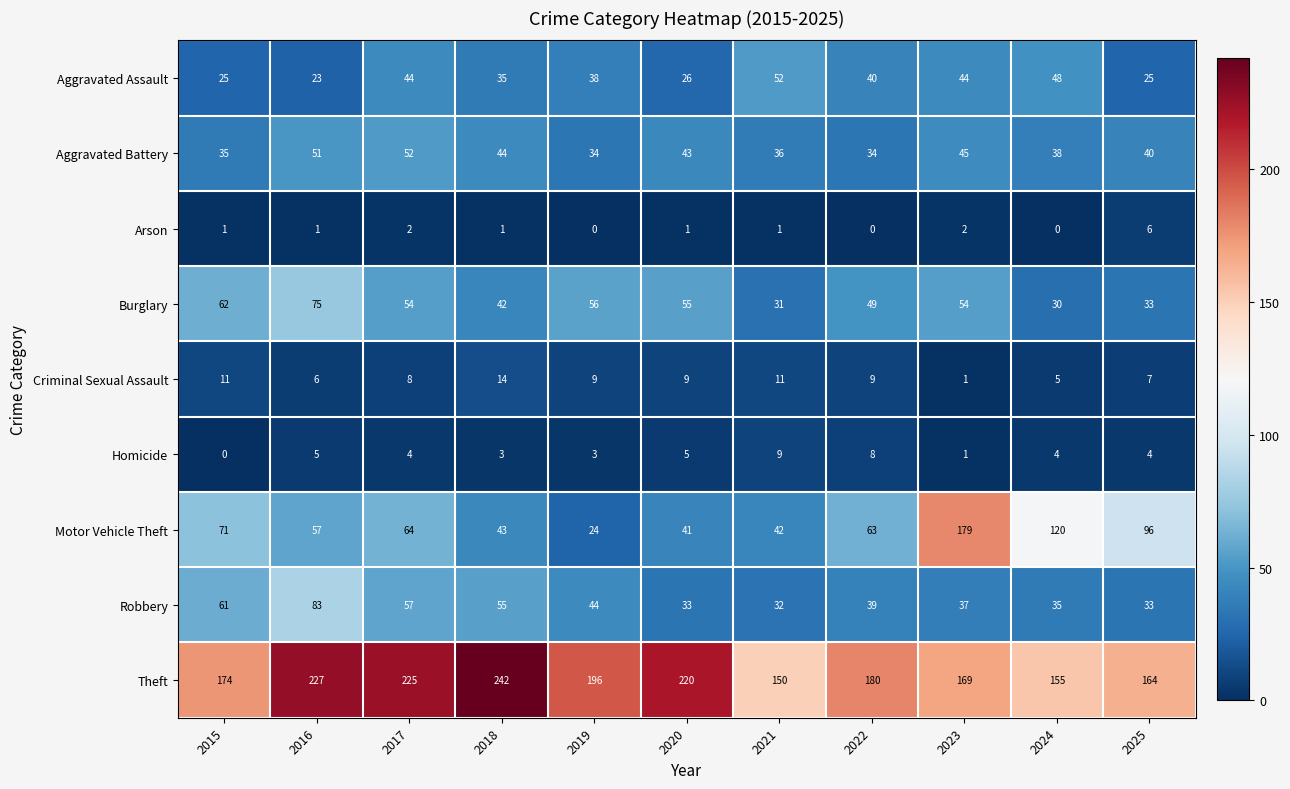

Count the Arson values in the range 0 to 2.

10